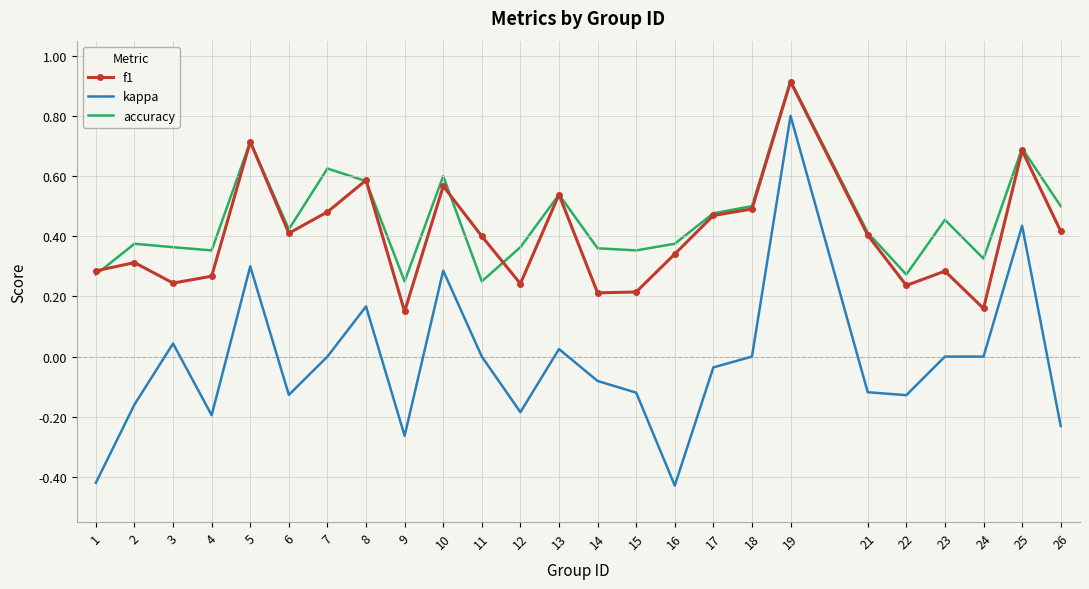

True or false: kappa and f1 cross at least once.

False